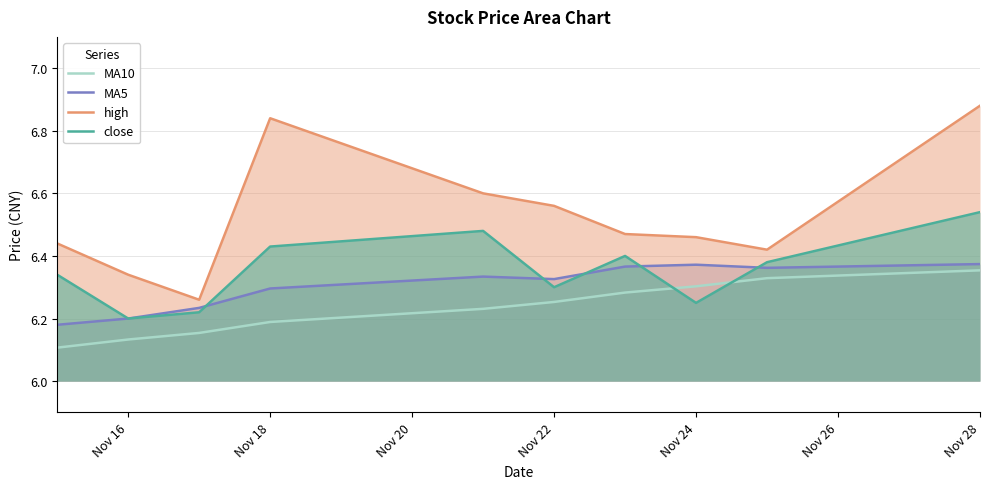

Which category has the highest value in the high series?

Nov 28